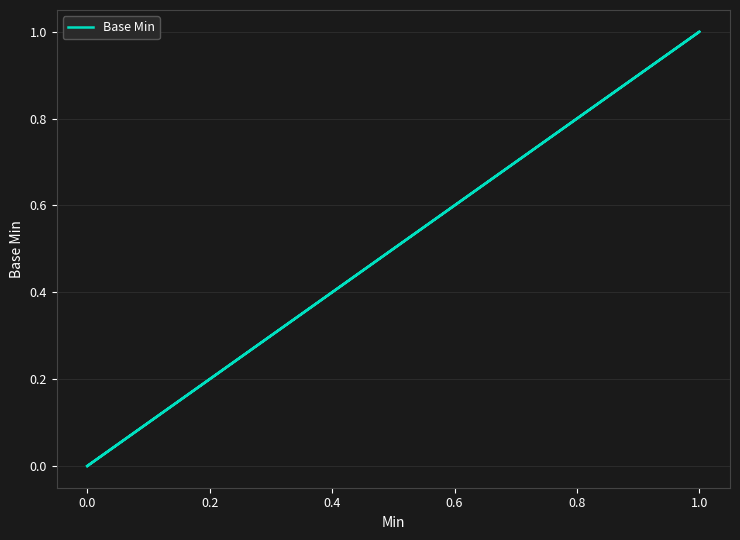

What is the label of the 3rd point from the left?

0.2